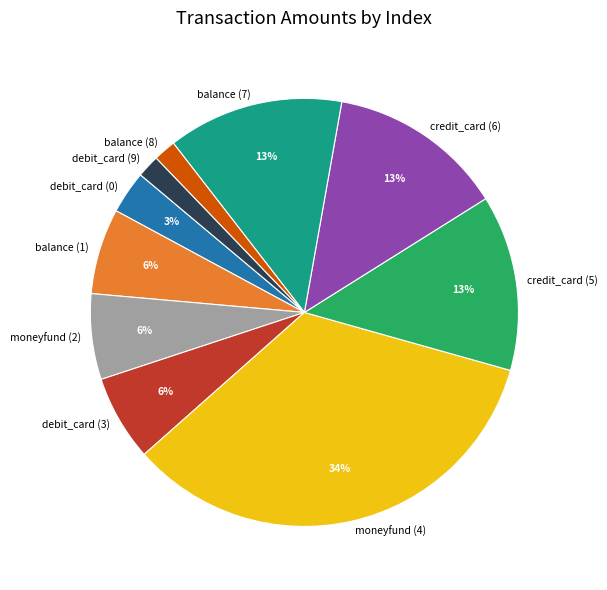

What percentage is the balance (8) slice, to the nearest percent?

2%